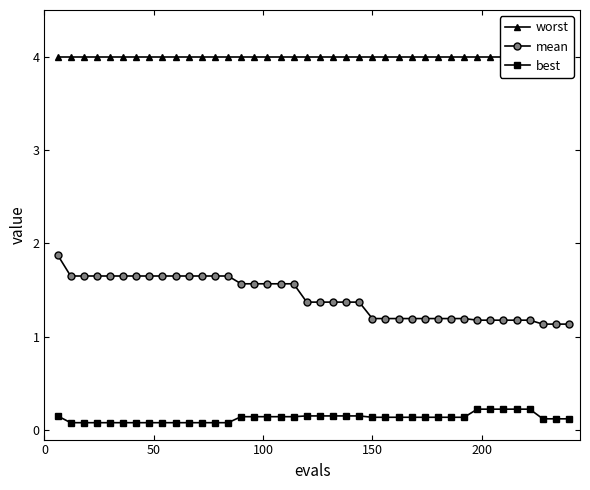

How many best values are between 0 and 1?

40